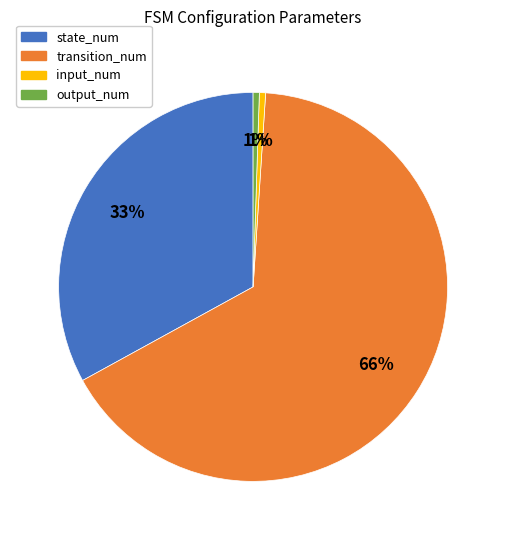

How many slices are in this pie chart?

4